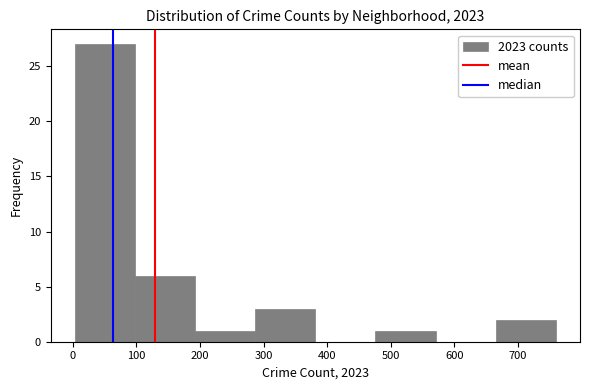

Reading left to right, list every bar in this chart as the range it spans on the x-axis followed by its height. Neither the bar edges nor the heights are printed on the chart, so give them approximately, as read against the axes.

0 to 100: 27
100 to 190: 6
190 to 290: 1
290 to 380: 3
380 to 480: 0
480 to 570: 1
570 to 670: 0
670 to 760: 2